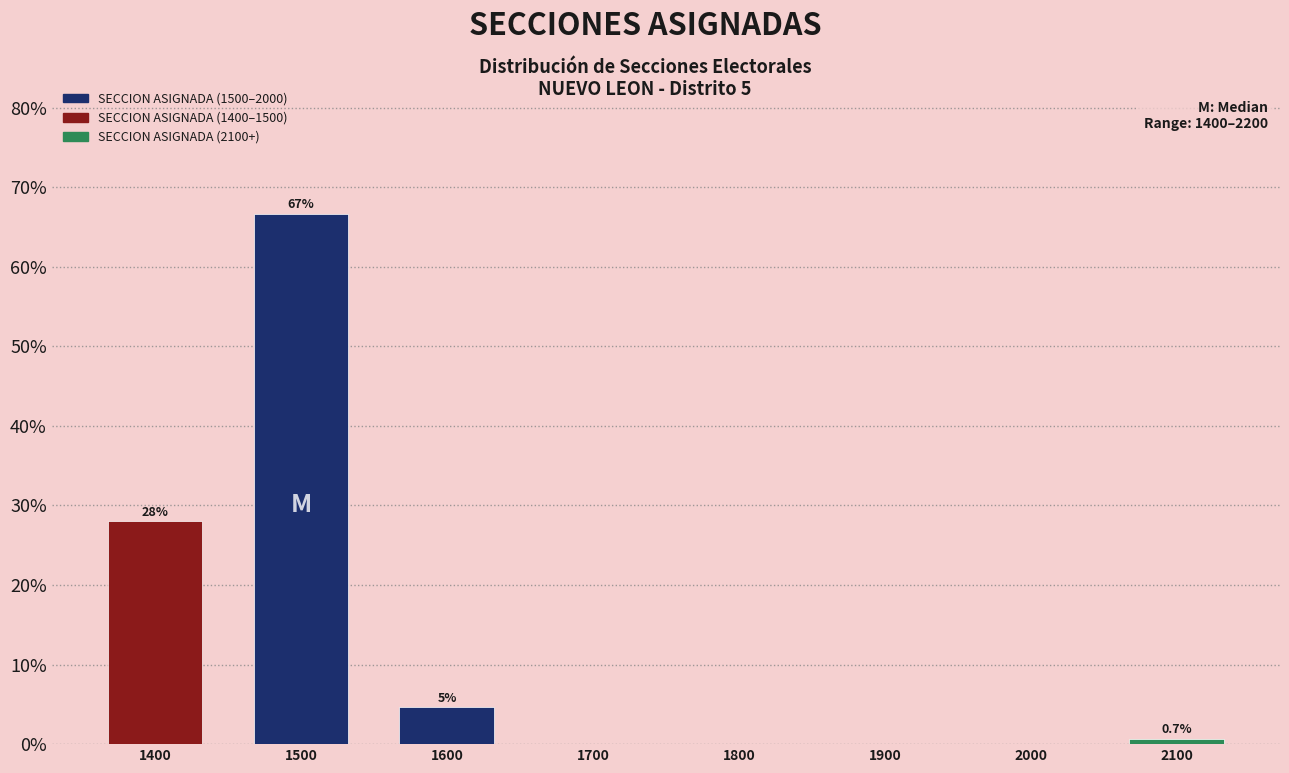

Is it true that the value at 1700 is 0.0?

True